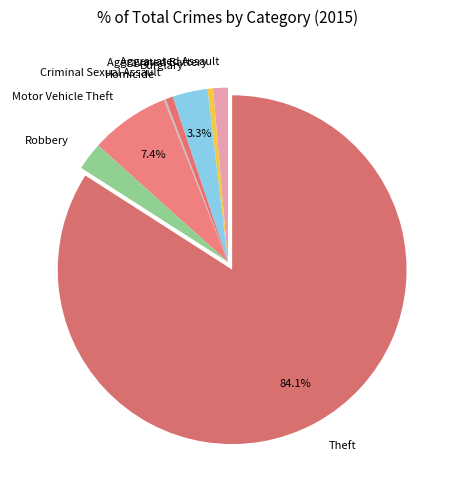

Is the sum of Aggravated Battery and Motor Vehicle Theft greater than half?

No